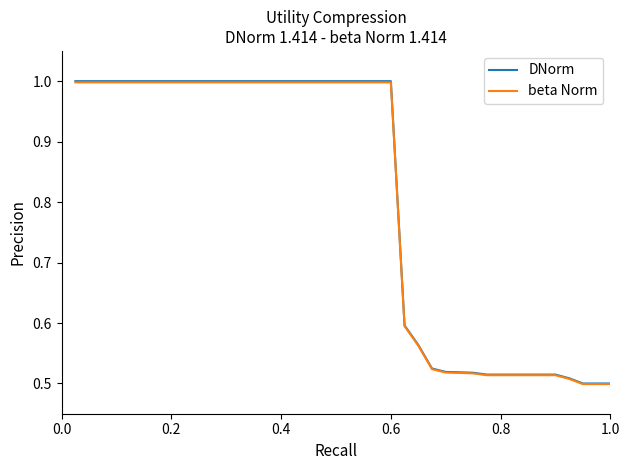

Which series has the widest spread of values?

DNorm